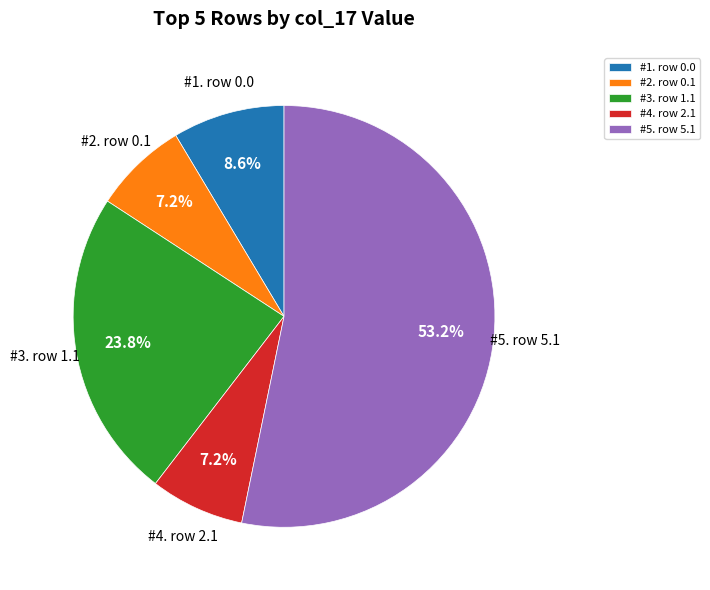

How many slices are in this pie chart?

5